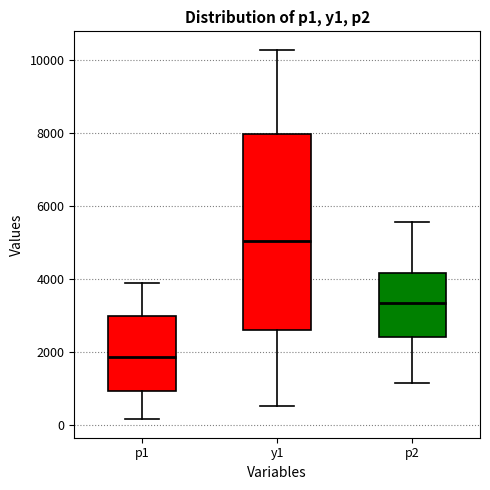

Which box's median line is the highest?

y1